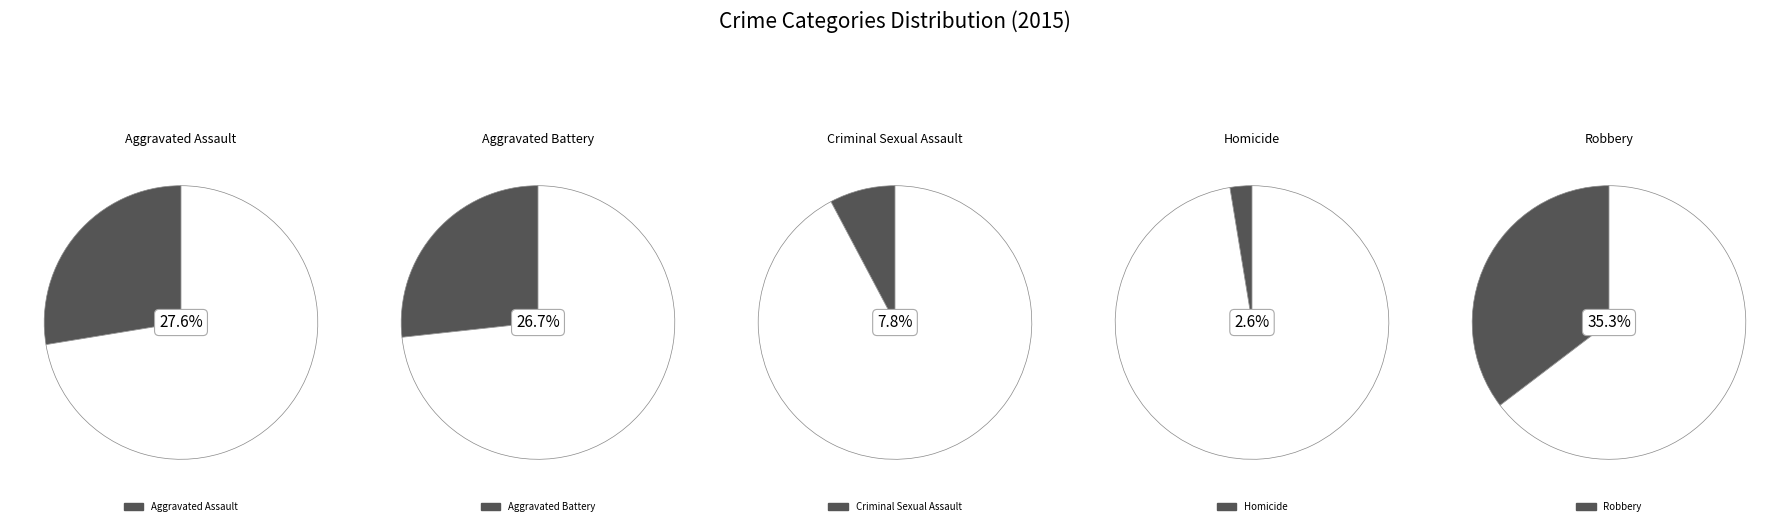

Rank the categories by value from lowest to highest.

Homicide, Criminal Sexual Assault, Aggravated Battery, Aggravated Assault, Robbery